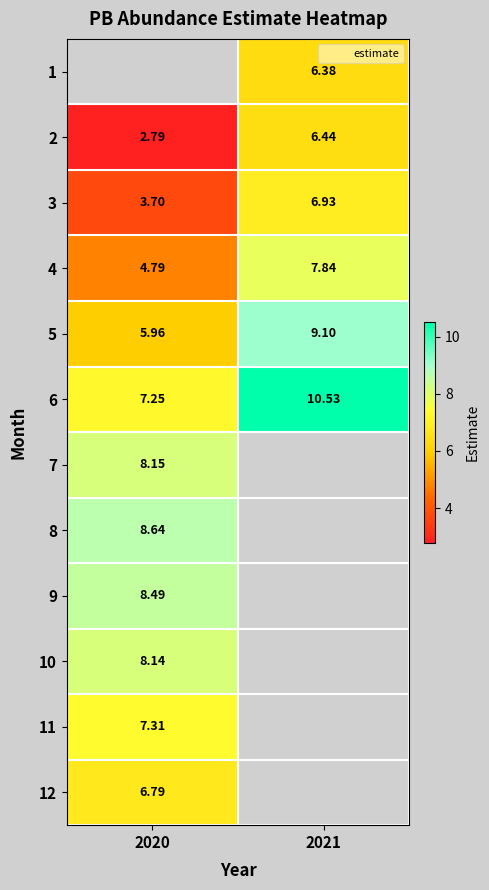

Where does the 3 series first go above 6?

2021